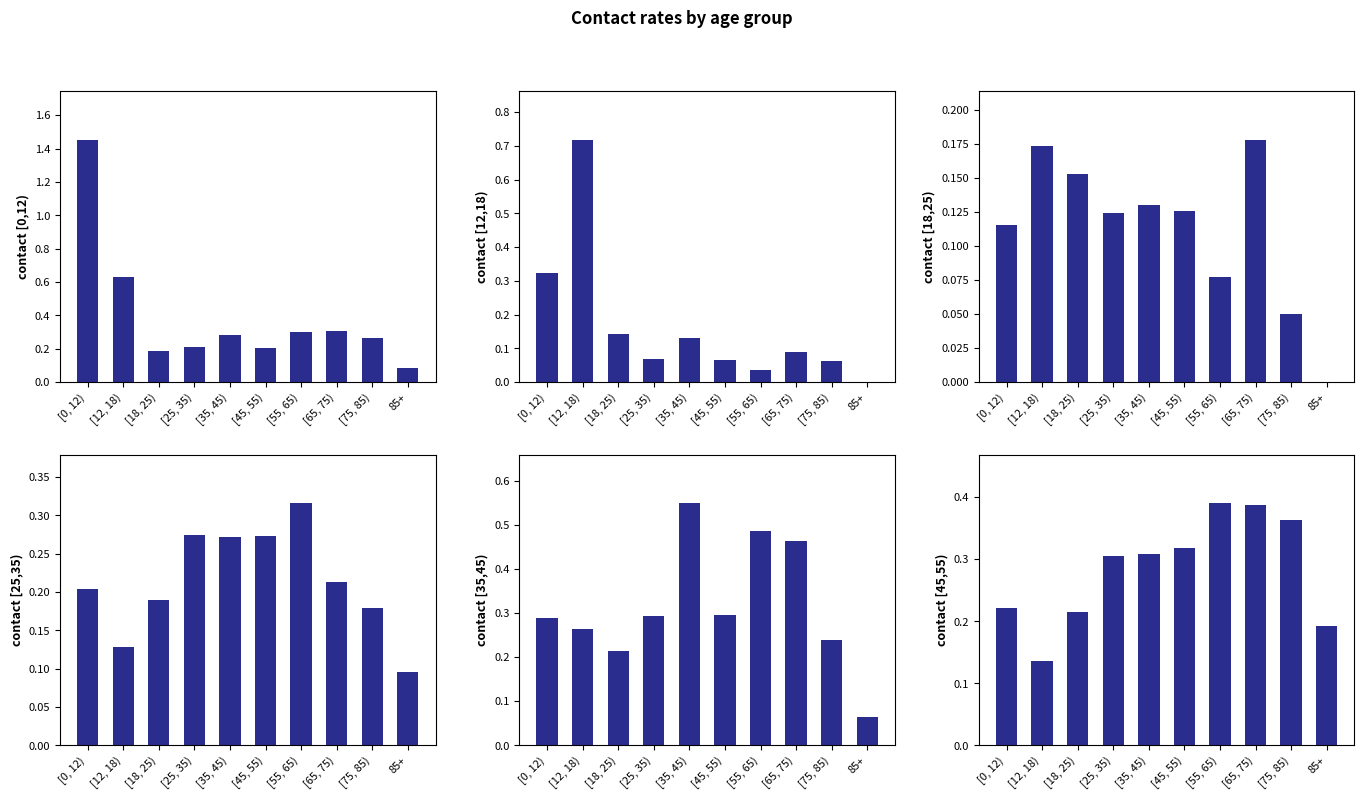

What is the sum of the contact_[0,12) values at 85+ and [18, 25)?

0.3